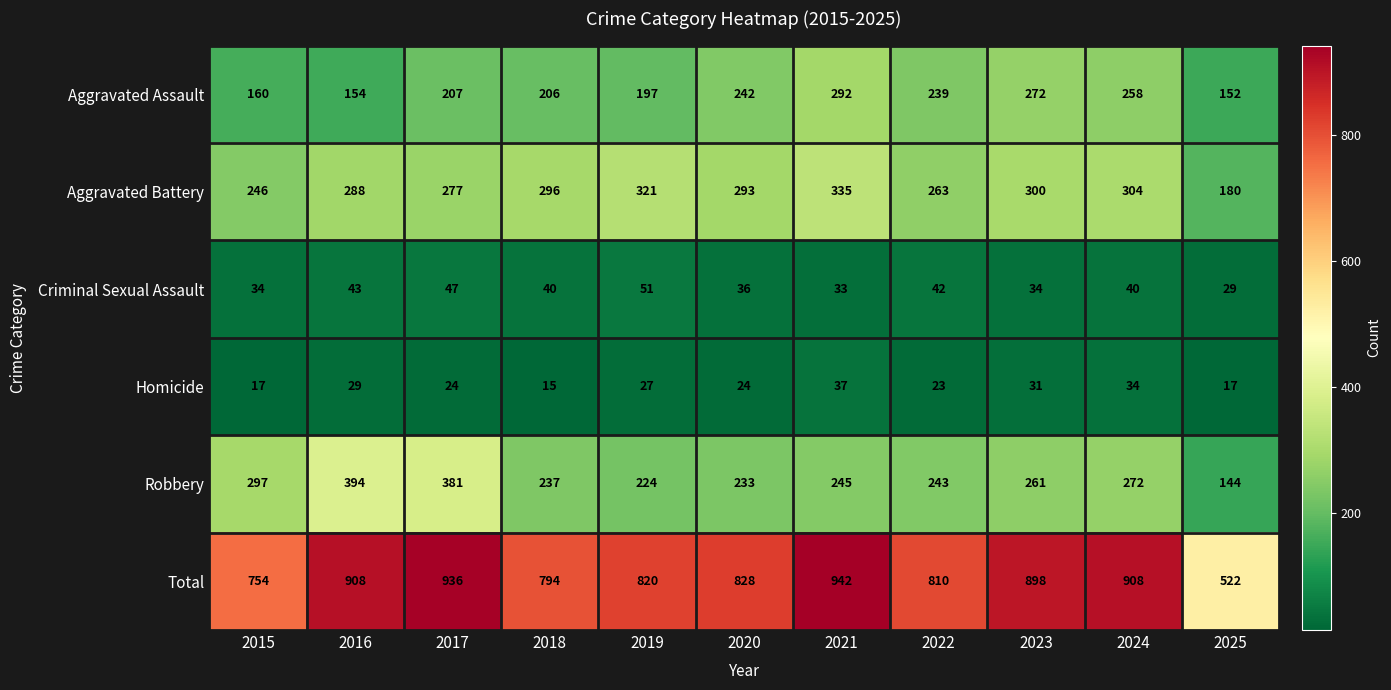

Which series has the widest spread of values?

Total